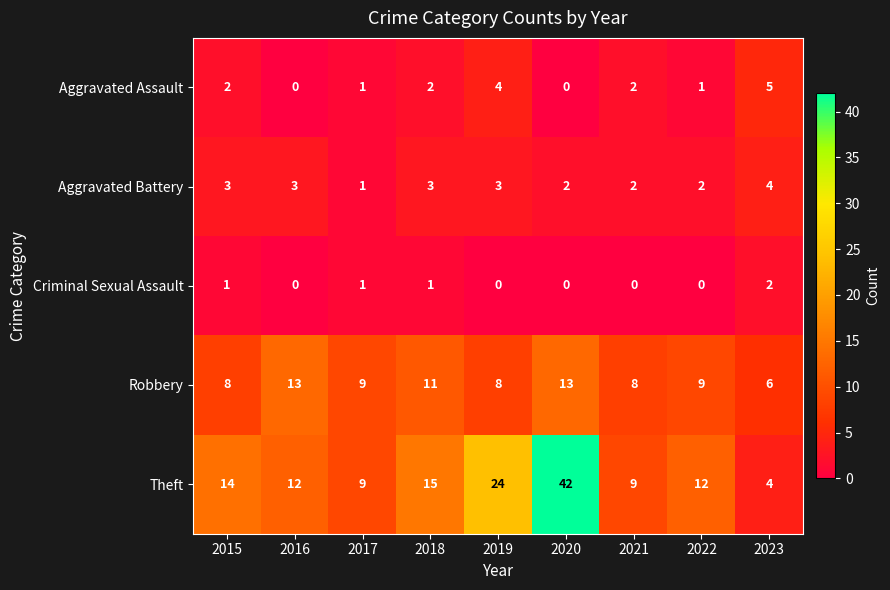

What is the approximate value of Aggravated Battery at 2019?

3